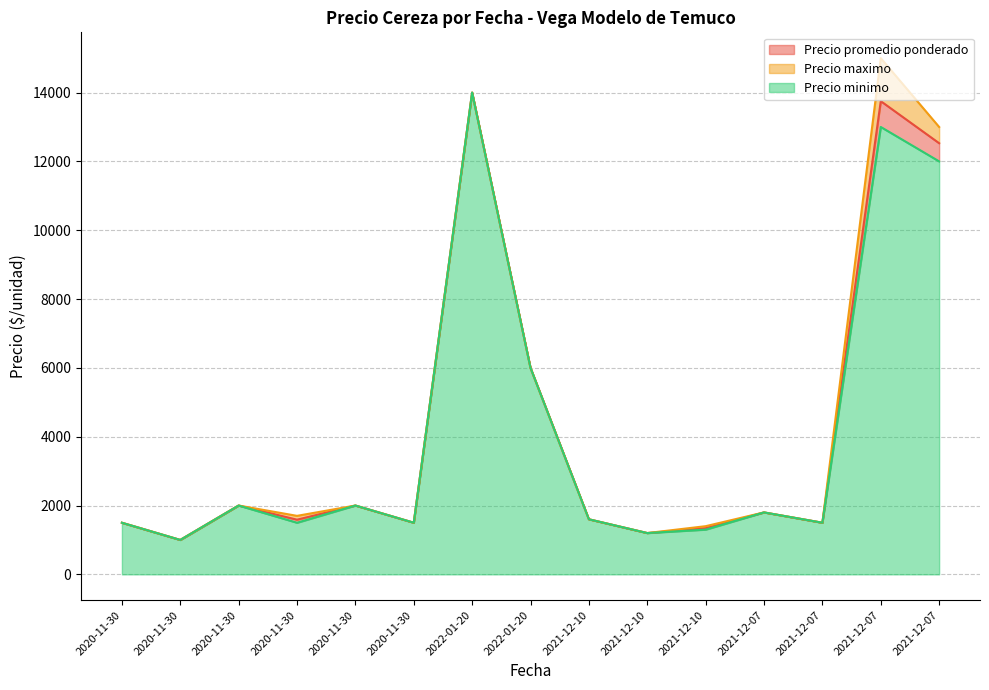

What are all the series names shown in the legend?

Precio promedio ponderado, Precio maximo, Precio minimo